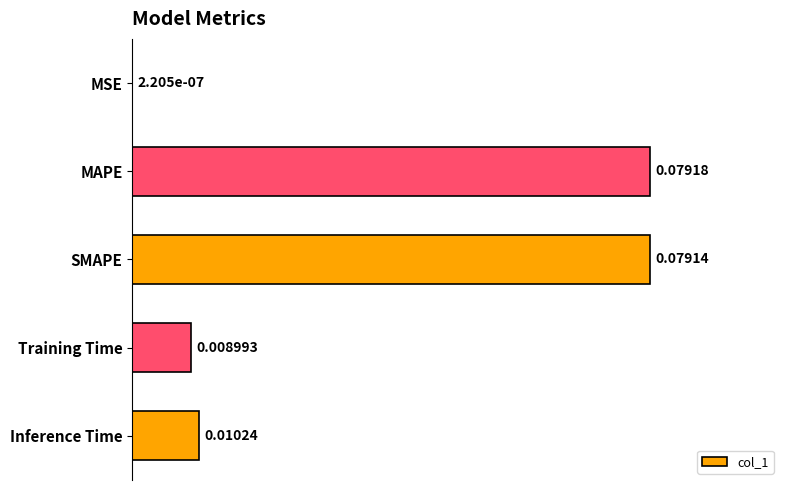

At which category does the chart reach its peak across all series?

MAPE